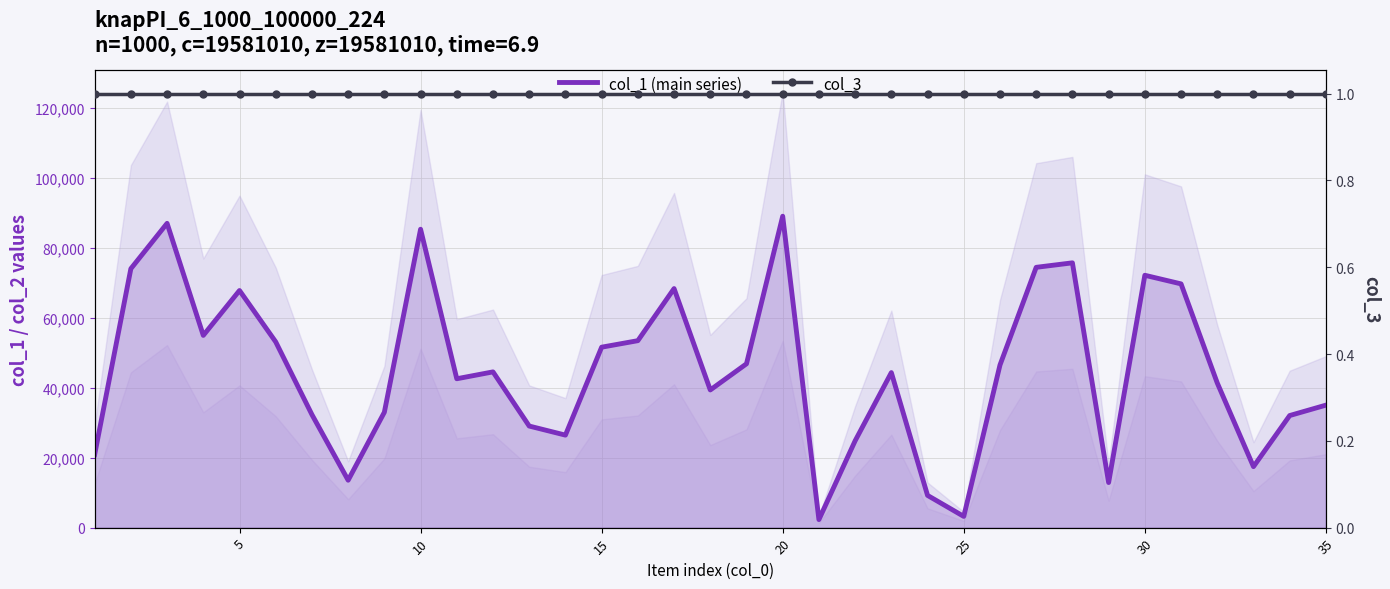

What is the value of the col_3 point at the 11th from the left?

1